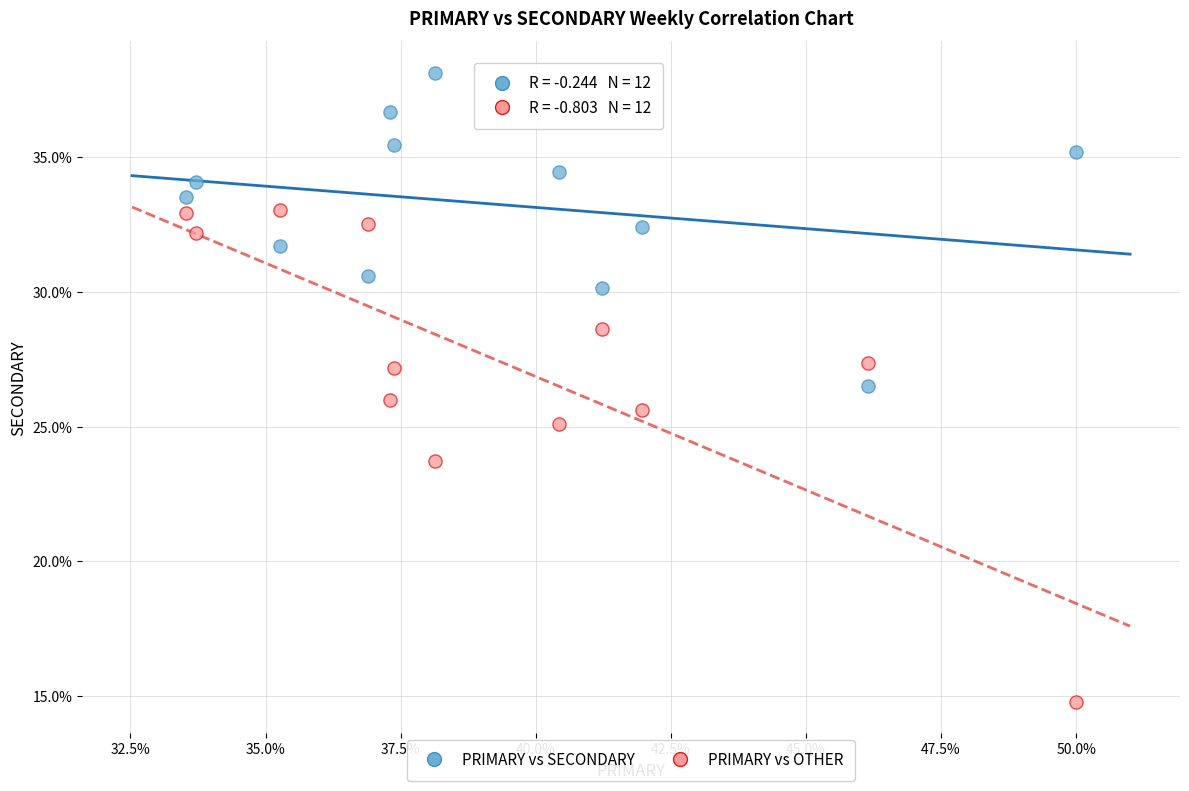

Which series has the largest Y range (max minus min)?

PRIMARY vs OTHER